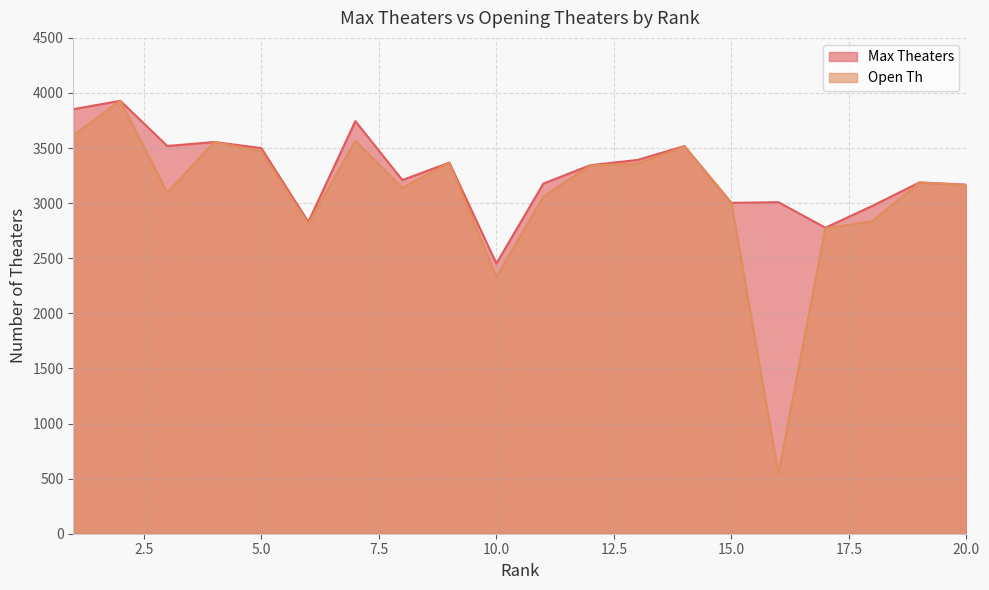

At 17, list the series in order from smallest to largest.

Open Th, Max Theaters